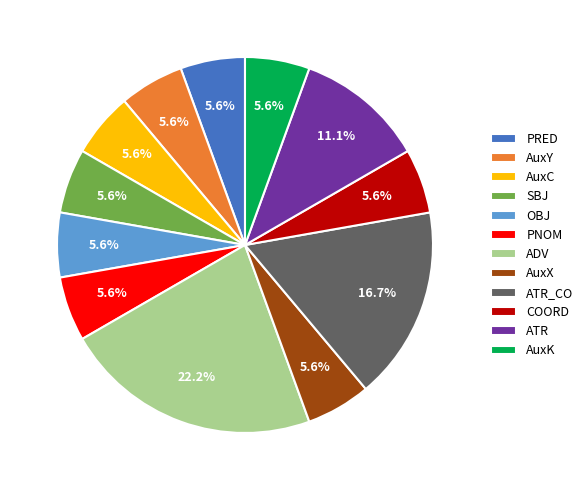

True or false: PRED accounts for 1% of the total.

False